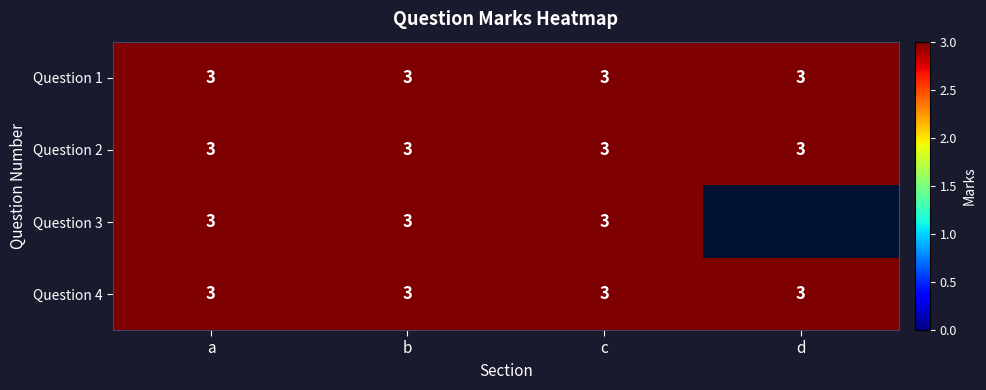

List the labels in order of 2 value, largest first.

a, b, c, d